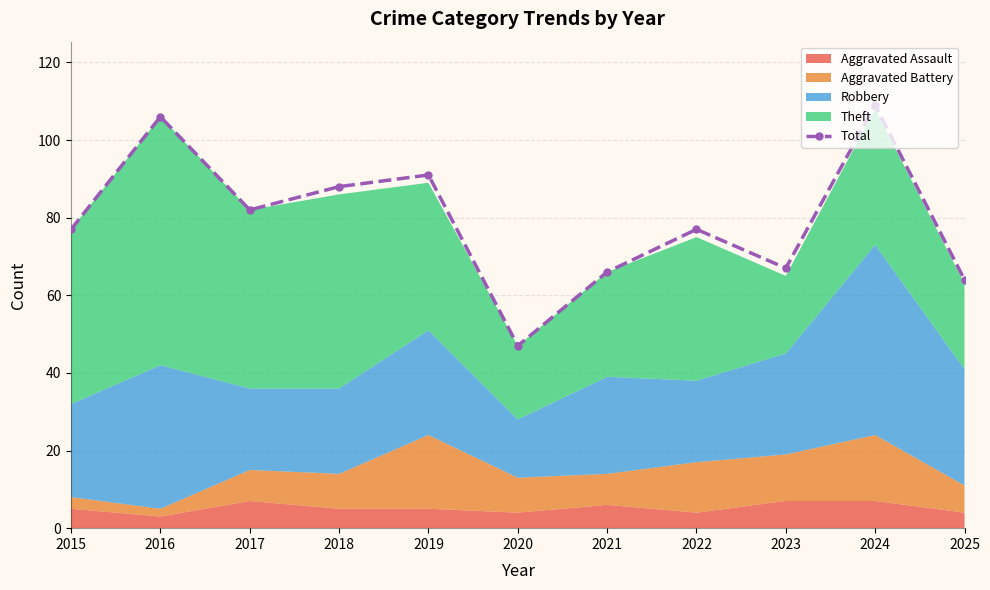

What is the value of the 11th point from the left?

64